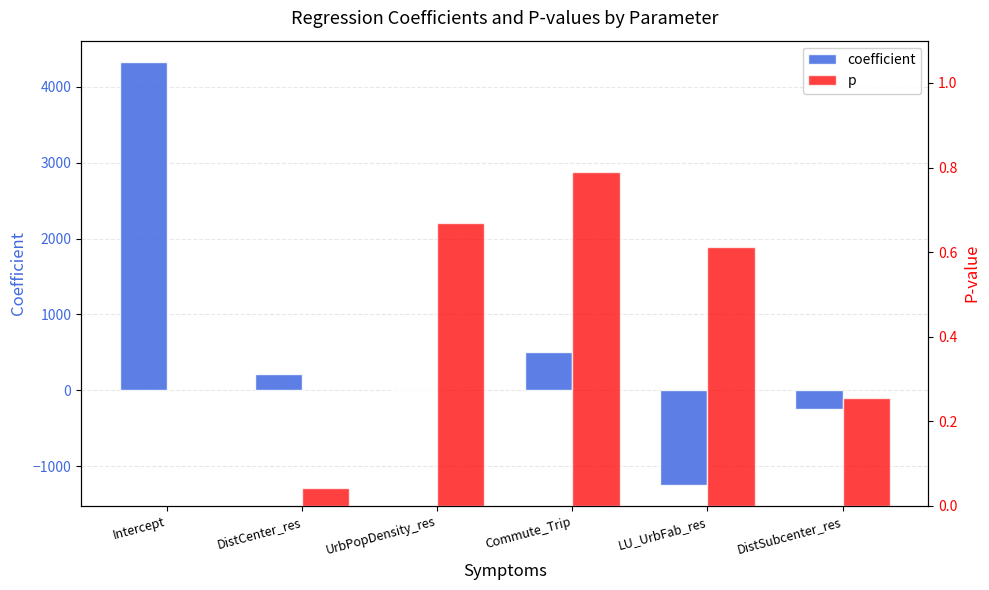

Reading left to right, list all the values displayed in this chart.

coefficient: Intercept=4330.1	DistCenter_res=211.5	UrbPopDensity_res=0.0	Commute_Trip=502.1	LU_UrbFab_res=-1244.4	DistSubcenter_res=-244.6
p: Intercept=0.0	DistCenter_res=0.0	UrbPopDensity_res=0.7	Commute_Trip=0.8	LU_UrbFab_res=0.6	DistSubcenter_res=0.3